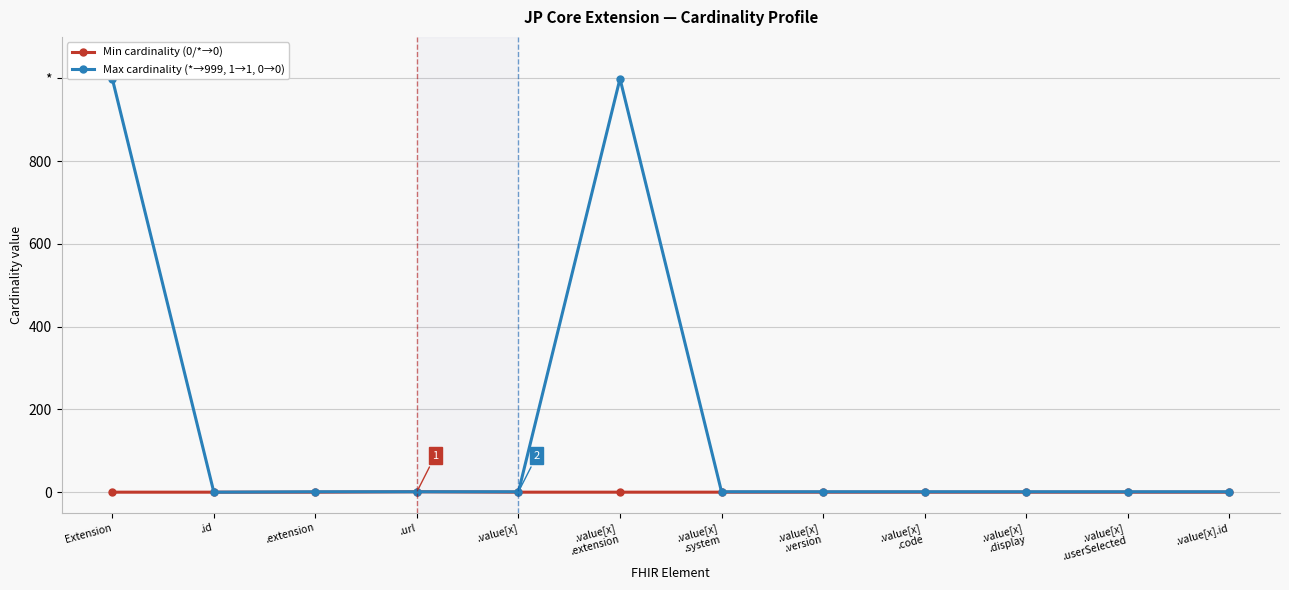

Which series has the largest range (max minus min)?

Max cardinality (*→999, 1→1, 0→0)